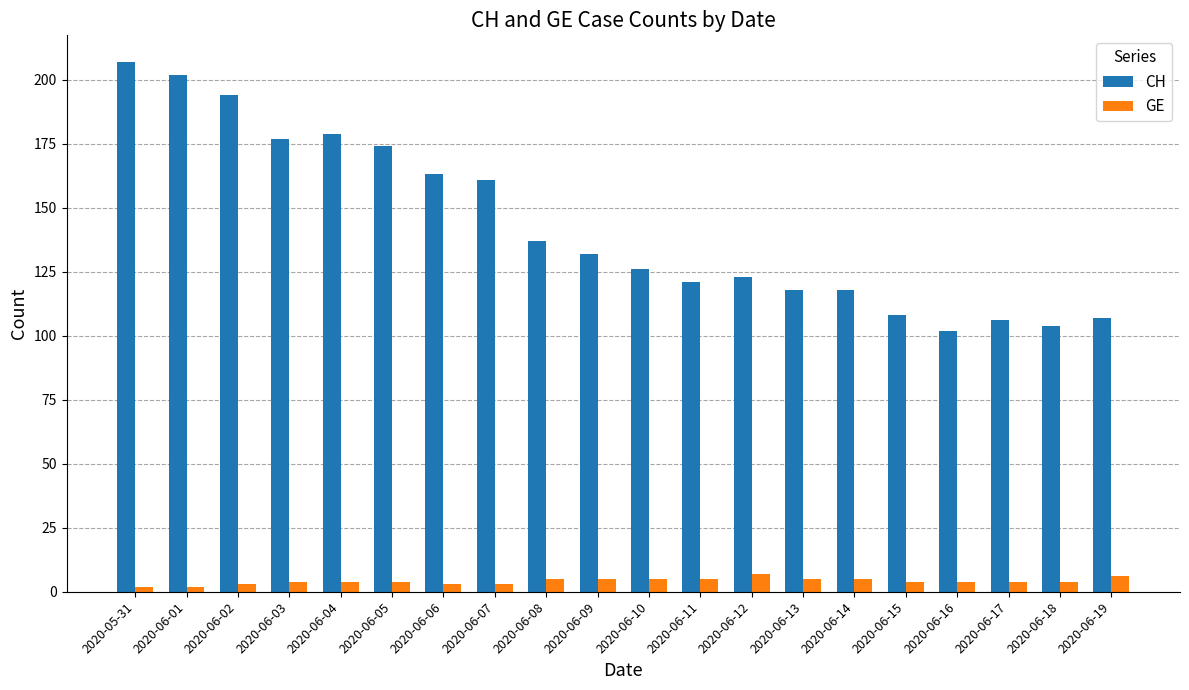

Reading right to left, transcribe all the data shown in this chart.

CH: 107	104	106	102	108	118	118	123	121	126	132	137	161	163	174	179	177	194	202	207
GE: 6	4	4	4	4	5	5	7	5	5	5	5	3	3	4	4	4	3	2	2